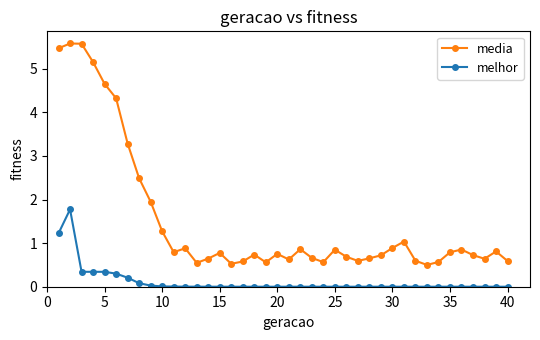

Which series has the largest total across all categories?

media